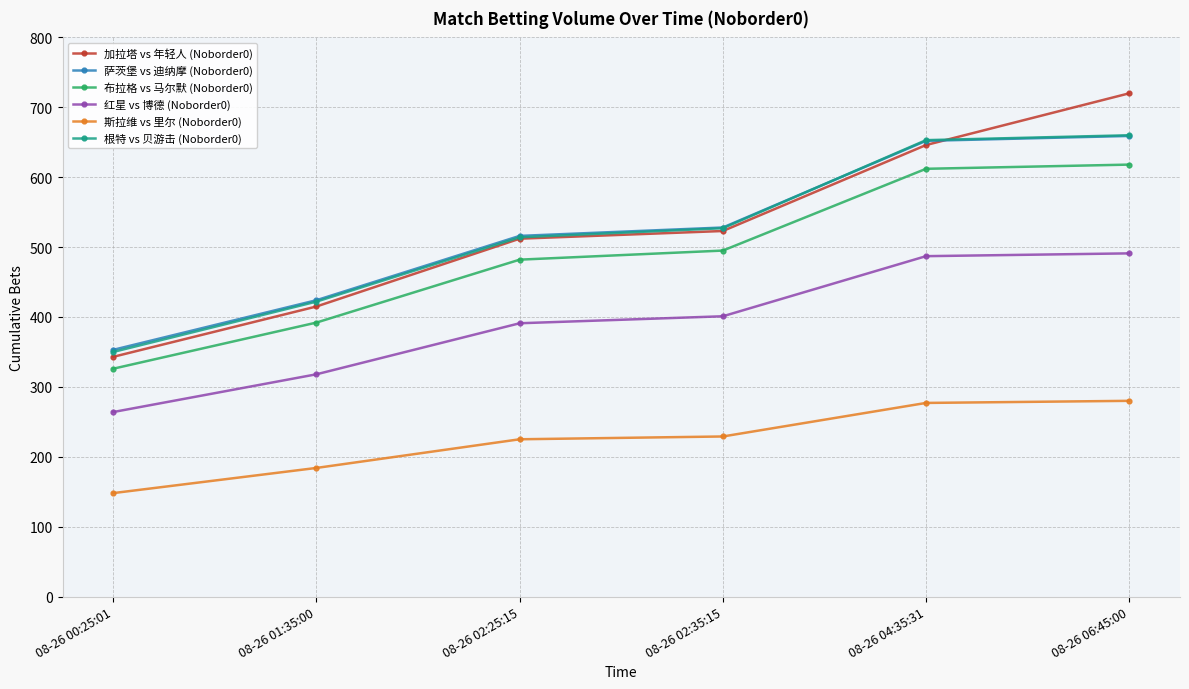

Which category has the lowest value across all series?

08-26 00:25:01